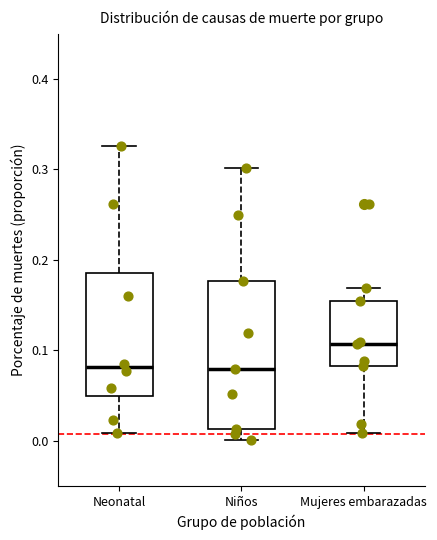

Reading left to right, read every box against the y-axis: the position of its median line, the range the box covers, and the ends of its whiskers. The values are not printed on the chart, so give them approximately, as read against the axis.

Neonatal: median 0.08, box 0.05 to 0.19, whiskers 0.01 to 0.33
Niños: median 0.08, box 0.01 to 0.18, whiskers 0.00 to 0.30
Mujeres embarazadas: median 0.11, box 0.08 to 0.15, whiskers 0.01 to 0.17